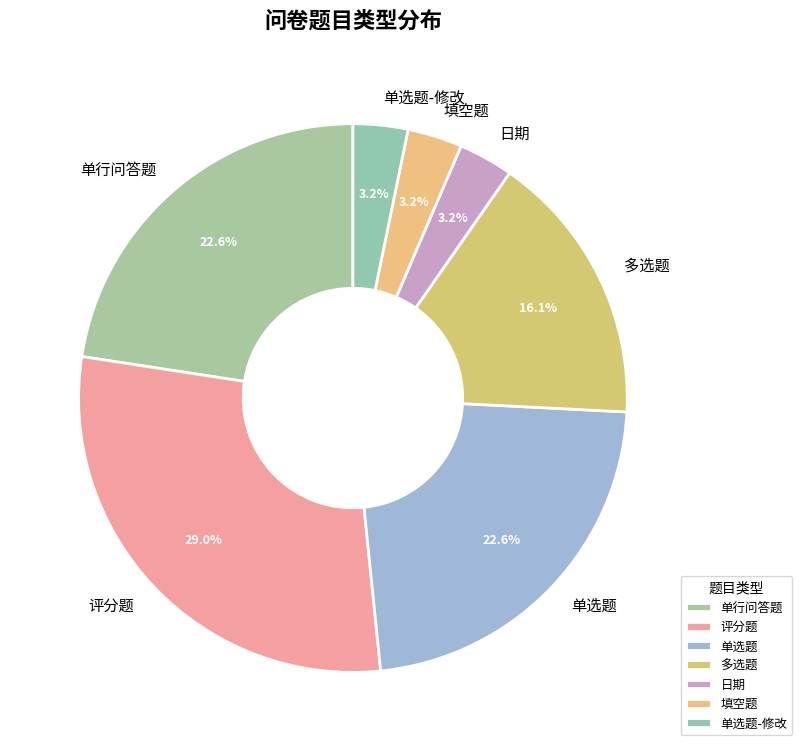

What is the ratio of the value at 单选题 to the value at 评分题?

0.8